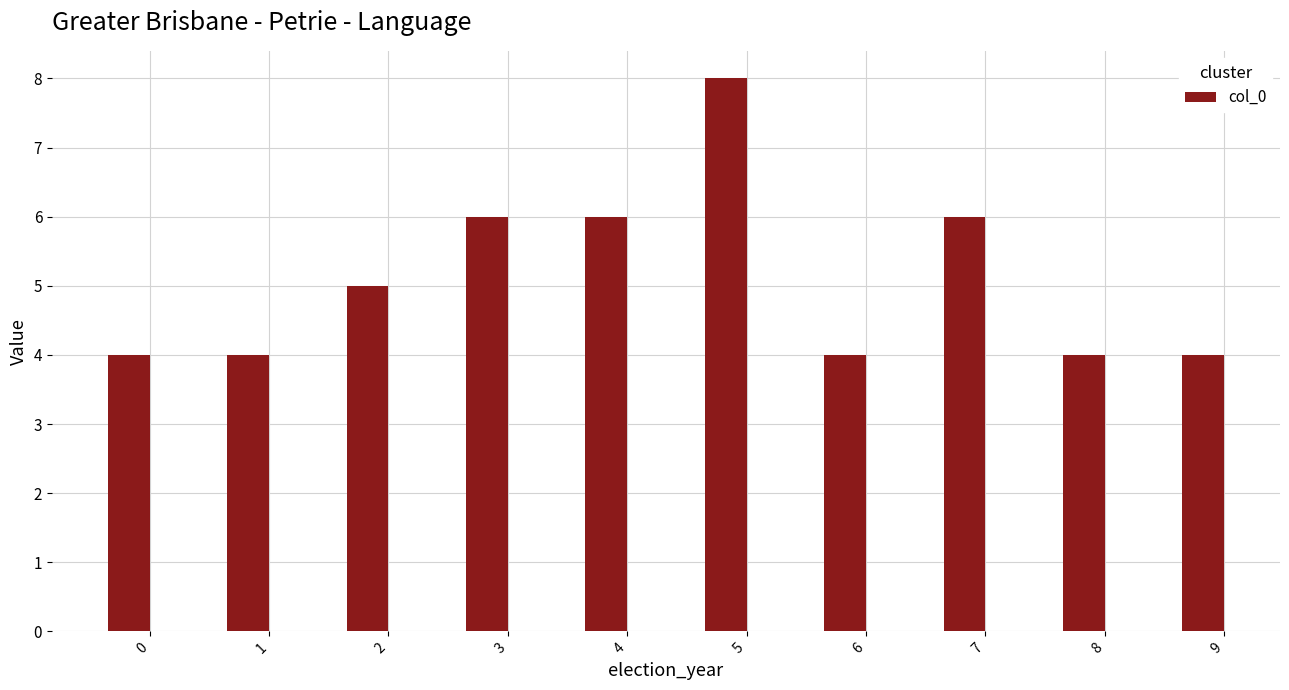

What is the difference between the second highest and second lowest values?

2